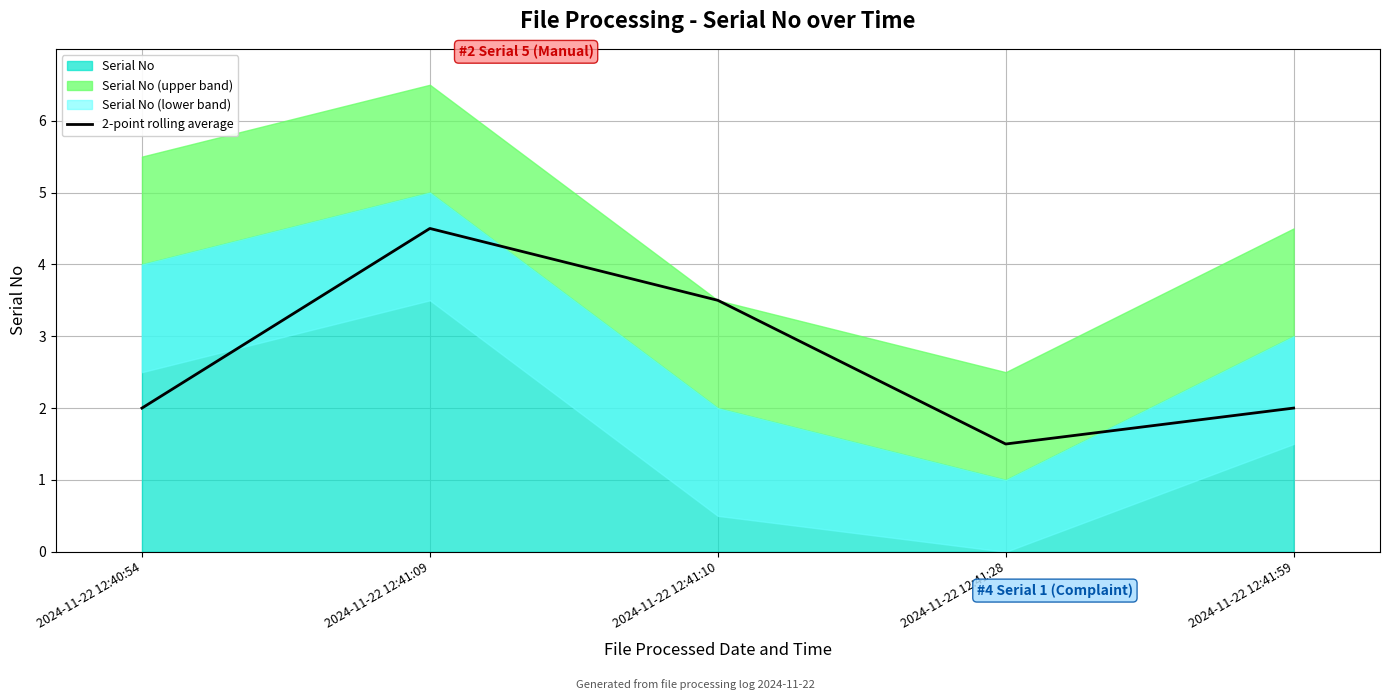

True or false: 2-point rolling average has a value of 2.0 at 2024-11-22 12:41:59.

True